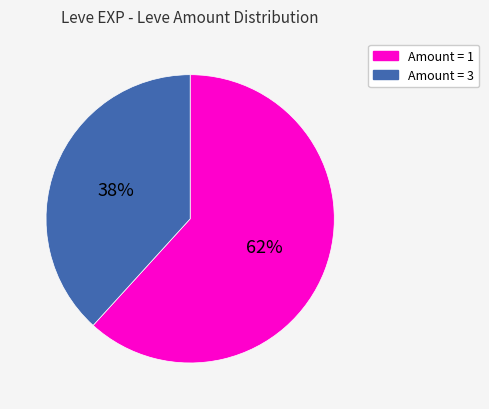

To the nearest percent, what is the difference between the largest and smallest slice percentages?

24%